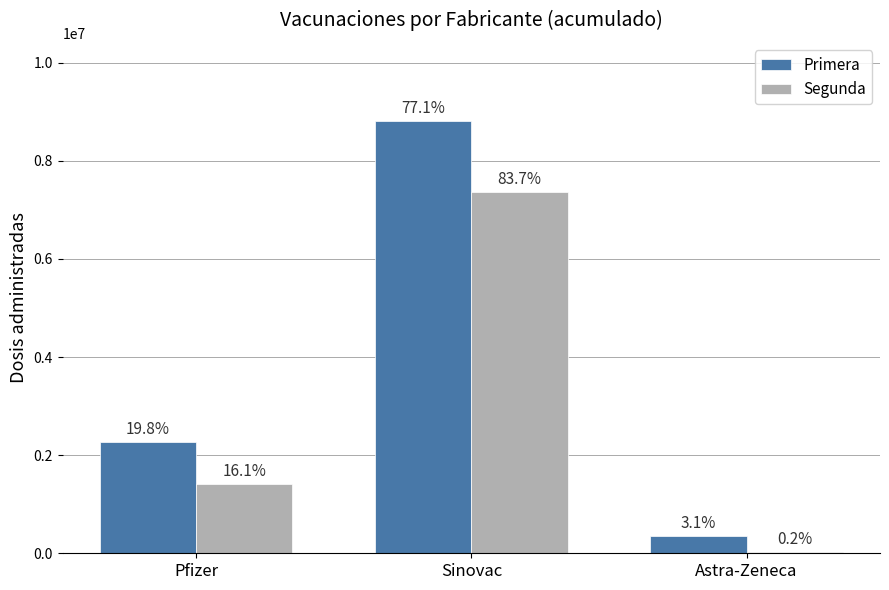

What are all the series names shown in the legend?

Primera, Segunda